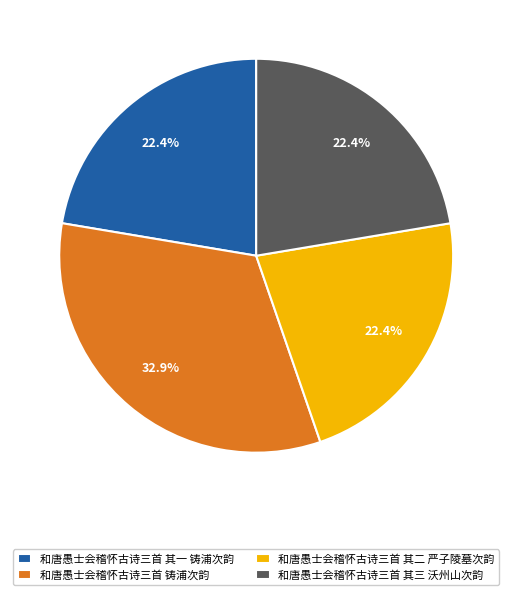

The 和唐愚士会稽怀古诗三首 其二 严子陵墓次韵 slice represents 34% of the pie. True or false?

False